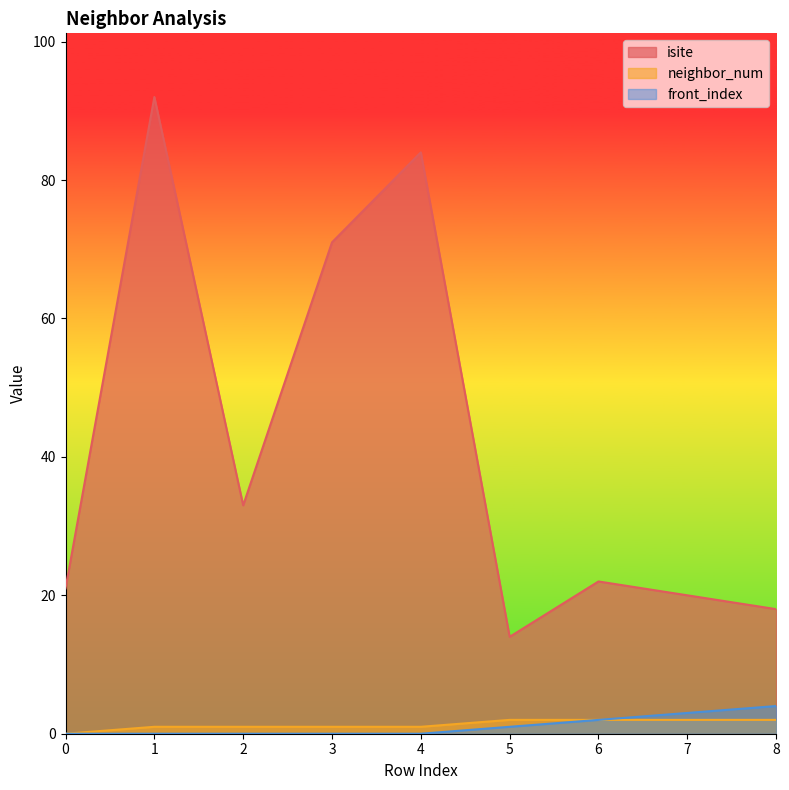

The value of front_index at 3 is 2. True or false?

False